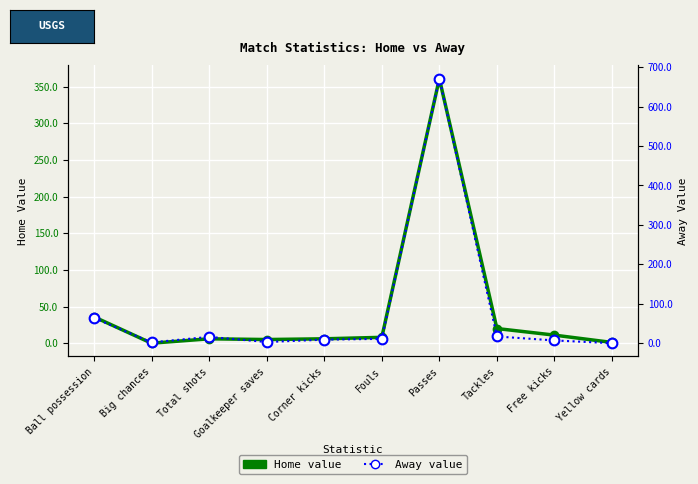

What position from the left is Big chances?

2